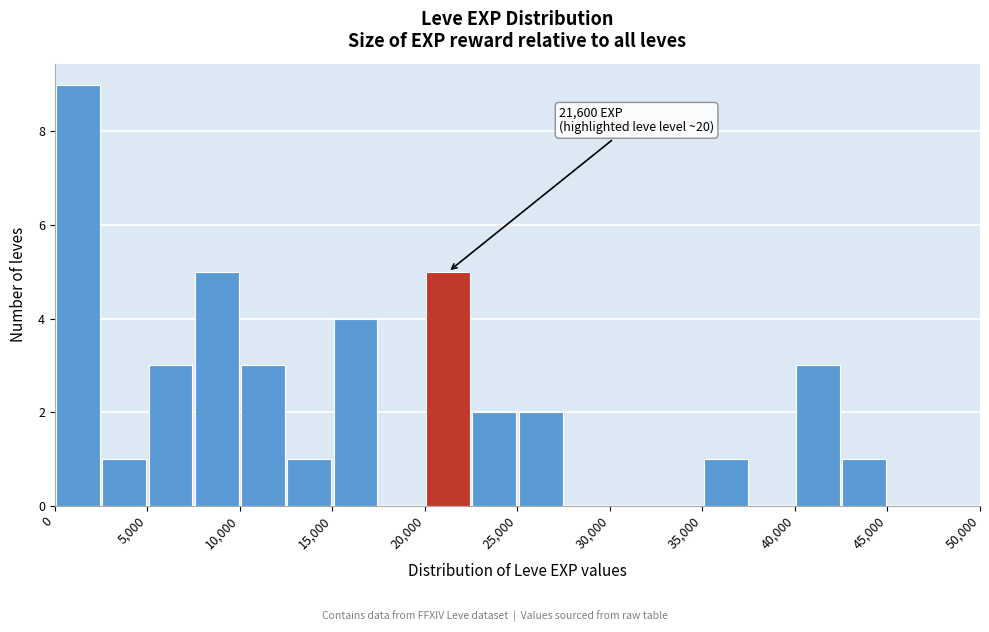

Which range on the x-axis has the tallest bar?

0 to 2500